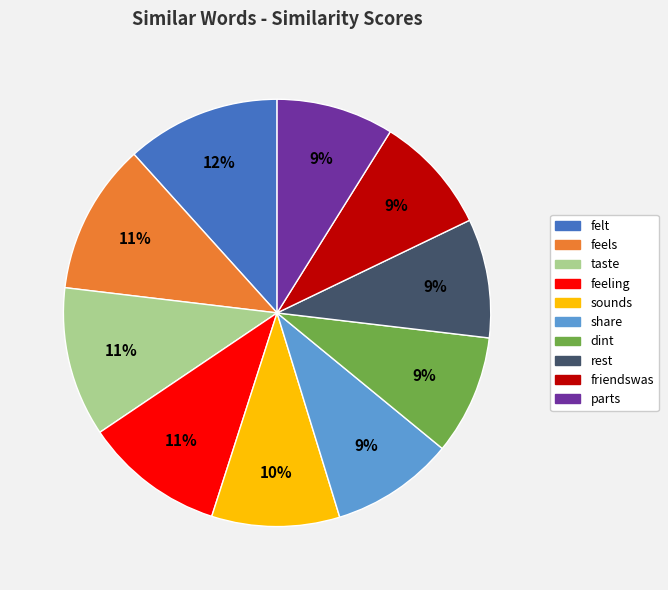

How many segments does this pie chart have?

10